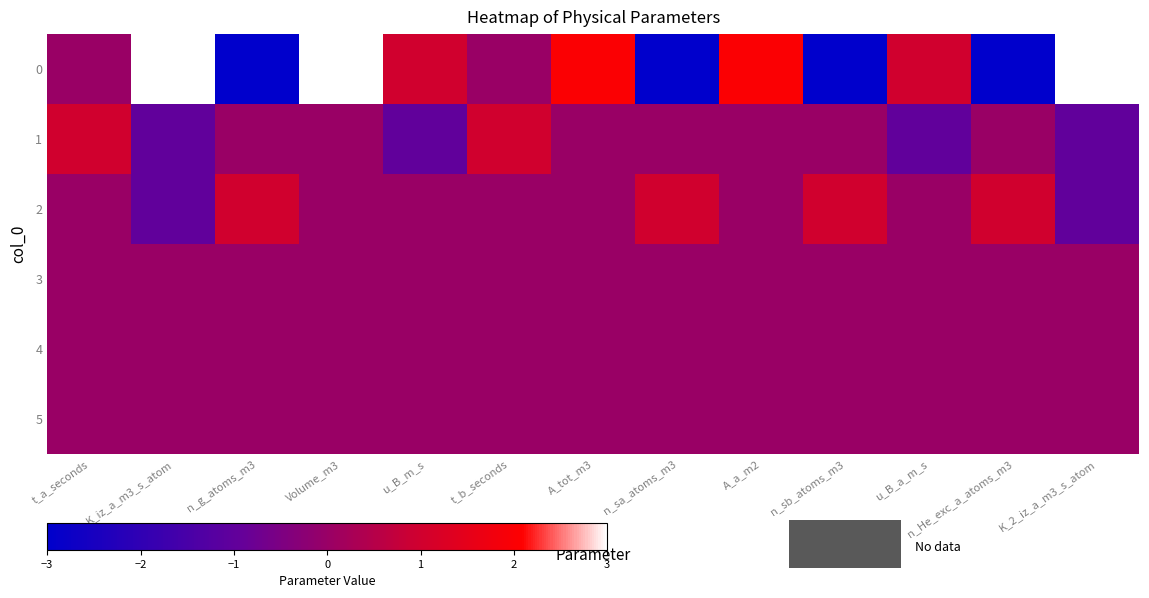

At n_sa_atoms_m3, list the series in order from smallest to largest.

0, 1, 3, 4, 5, 2